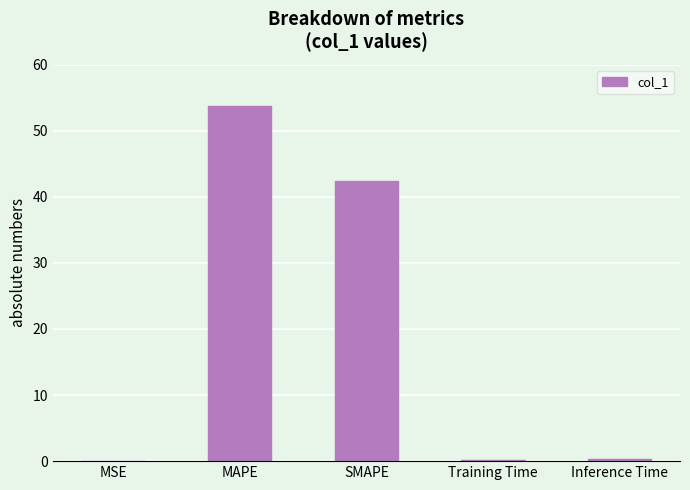

What is the maximum value shown in the chart?

53.8